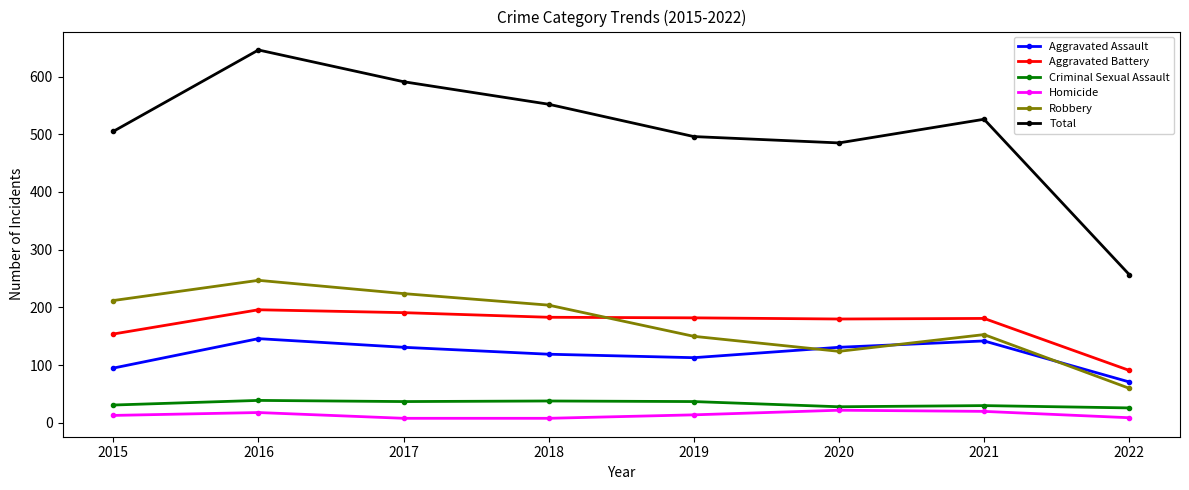

What is the approximate value of Aggravated Battery at 2021?

181